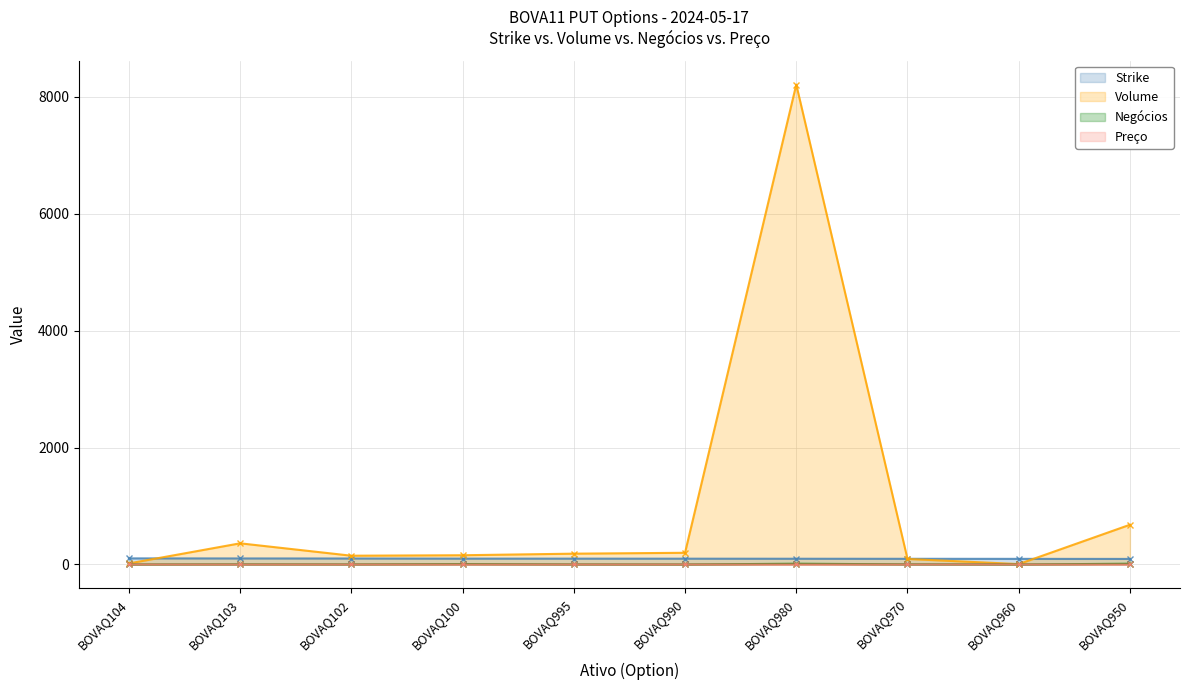

What is the label of the 4th point from the left?

BOVAQ100